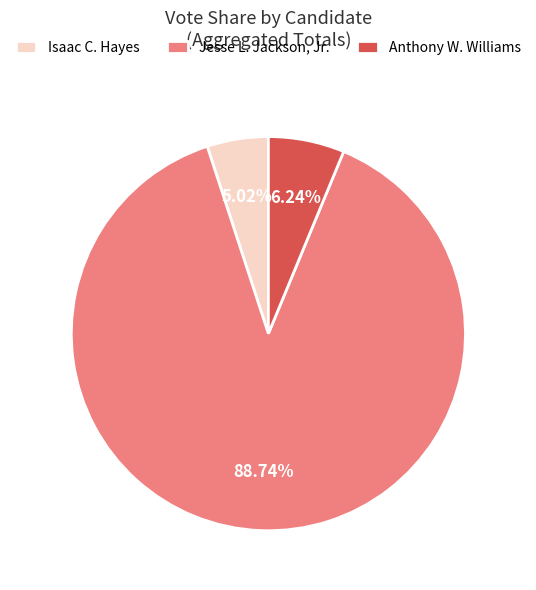

Do Anthony W. Williams and Jesse L. Jackson, Jr. together represent more than half of the pie?

Yes